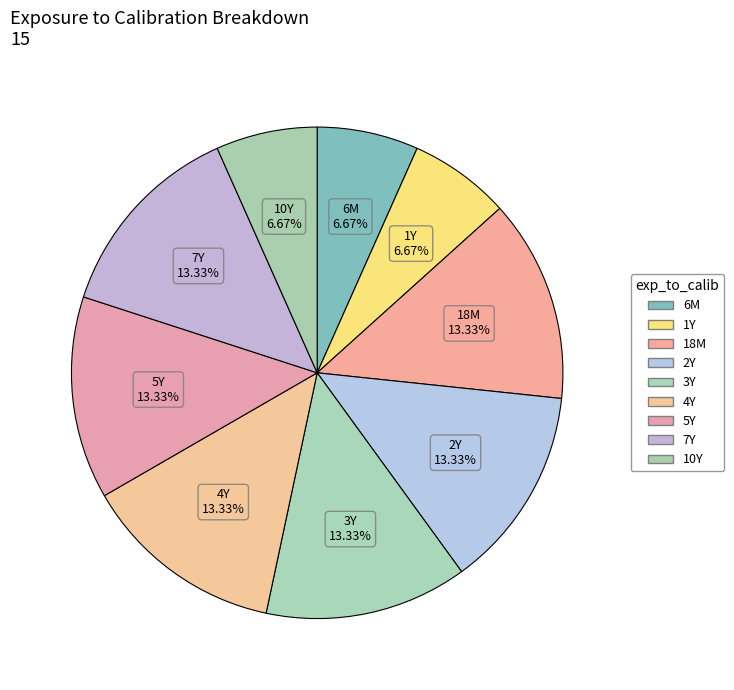

The 18M slice represents 6% of the pie. True or false?

False